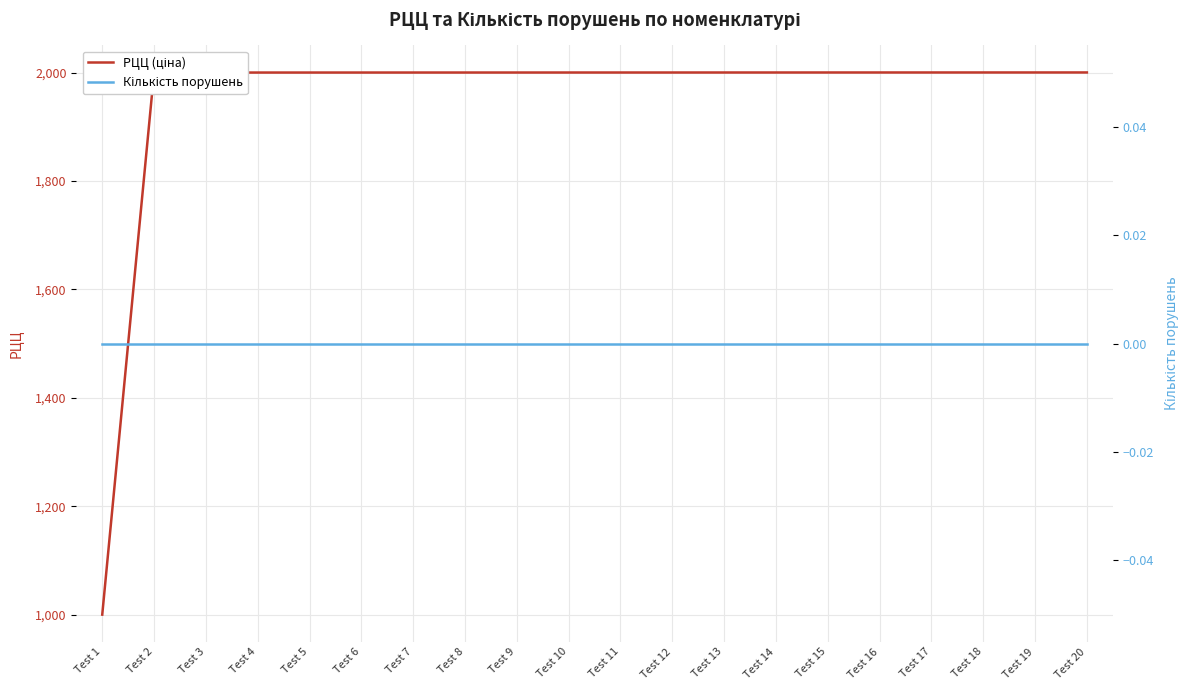

The РЦЦ (ціна) series shows 2000.1 at Test 10. True or false?

True